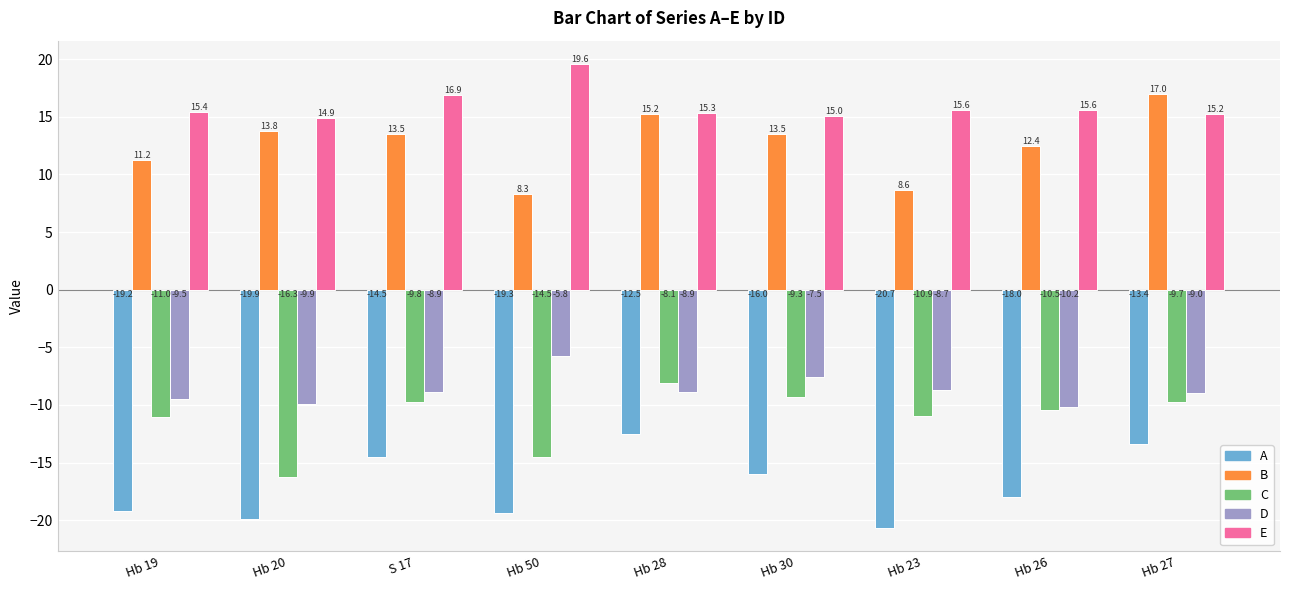

What is the label of the 6th bar from the left?

Hb 30